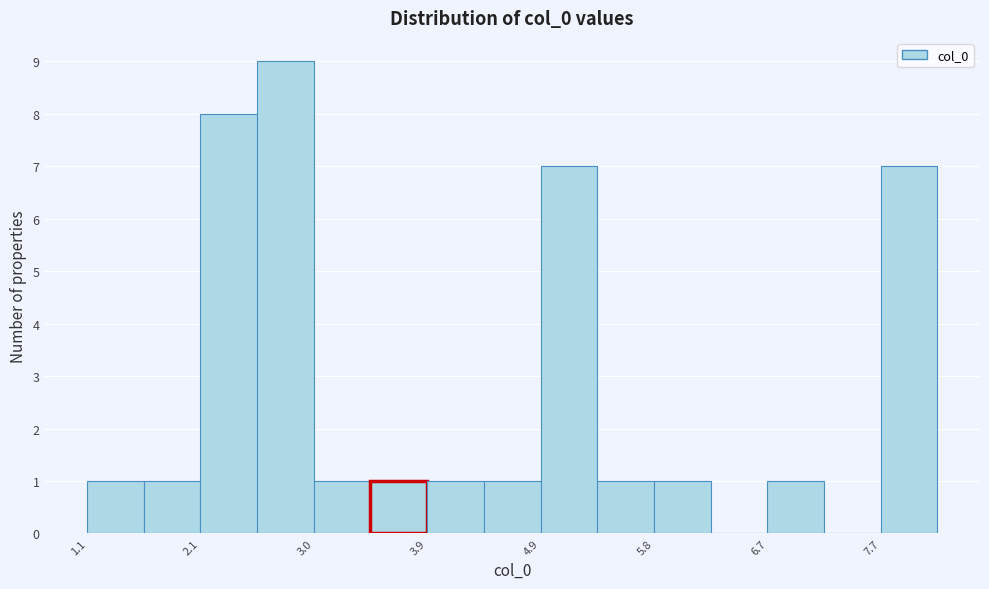

What is the height of the bar covering 5.8 to 6.3 on the x-axis? Neither the bar edges nor the heights are printed on the chart, so give them approximately, as read against the axes.

1